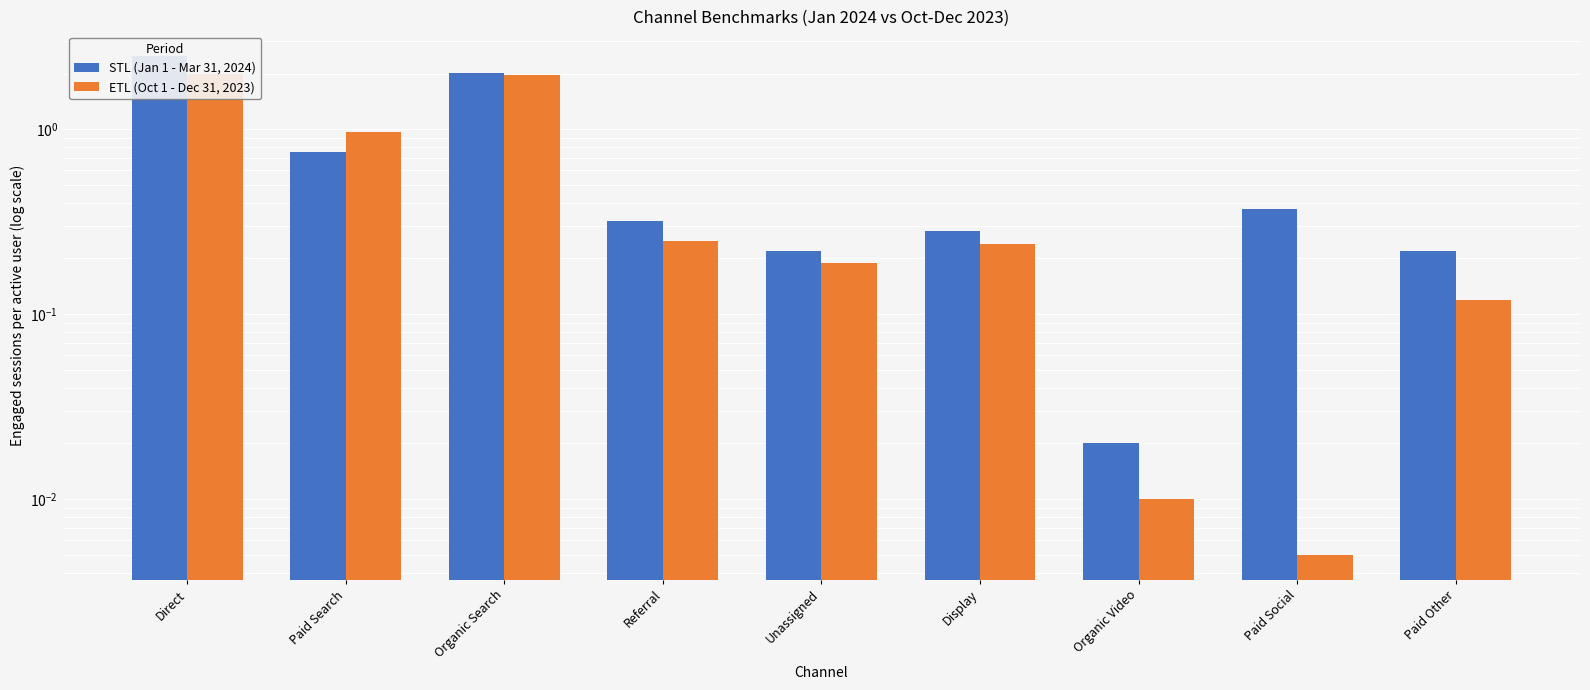

Reading left to right, list all the values displayed in this chart.

STL (Jan 1 - Mar 31, 2024): Direct=2.5	Paid Search=0.8	Organic Search=2.0	Referral=0.3	Unassigned=0.2	Display=0.3	Organic Video=0.0	Paid Social=0.4	Paid Other=0.2
ETL (Oct 1 - Dec 31, 2023): Direct=2.0	Paid Search=1.0	Organic Search=2.0	Referral=0.2	Unassigned=0.2	Display=0.2	Organic Video=0.0	Paid Social=0.0	Paid Other=0.1